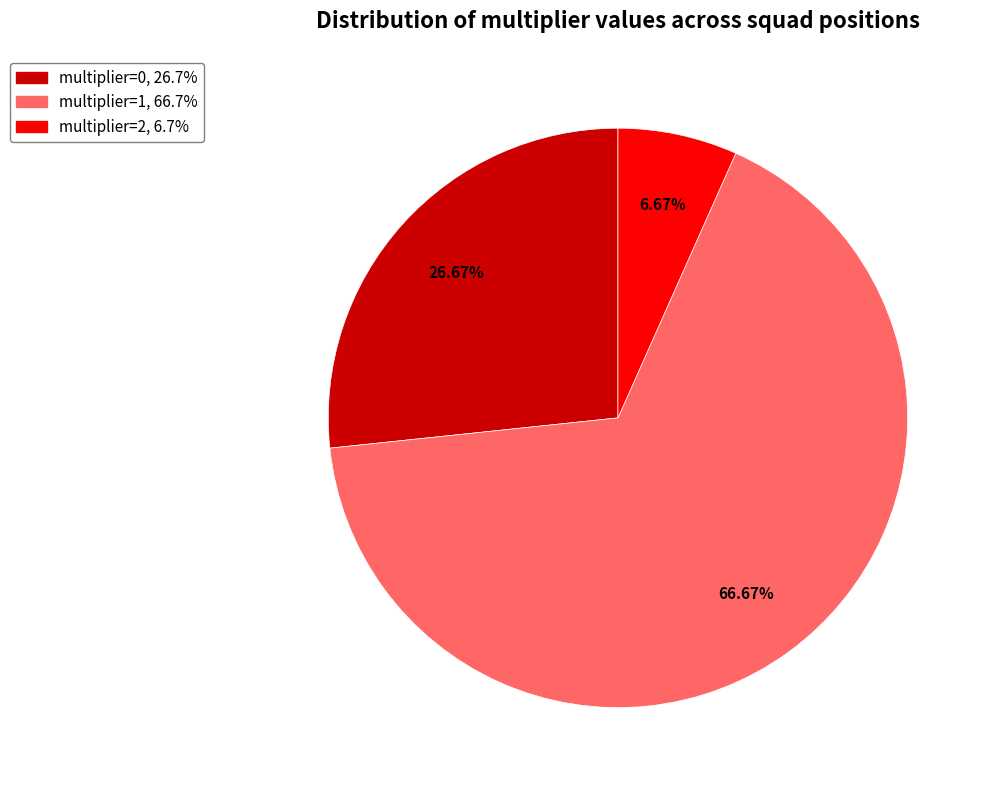

Is there any slice that represents more than half of the pie?

Yes